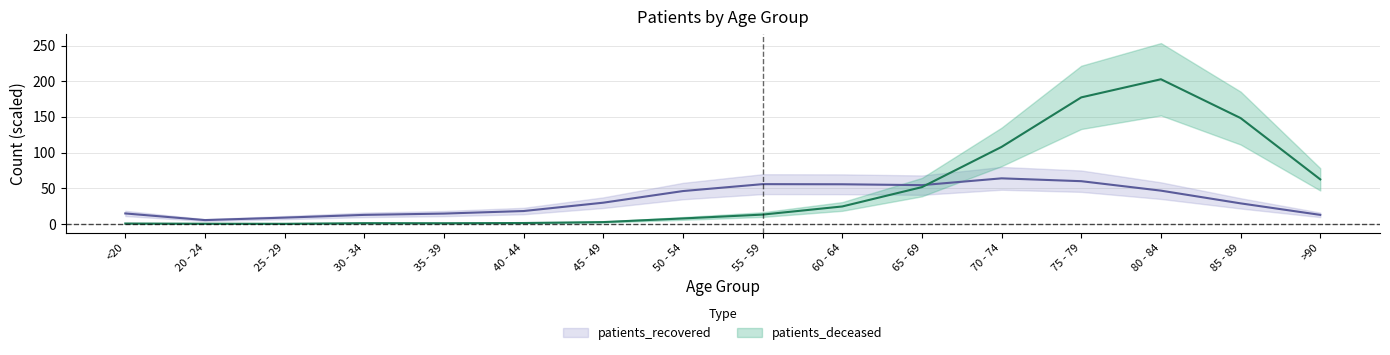

The patients_deceased series shows 24.5 at 60 - 64. True or false?

True